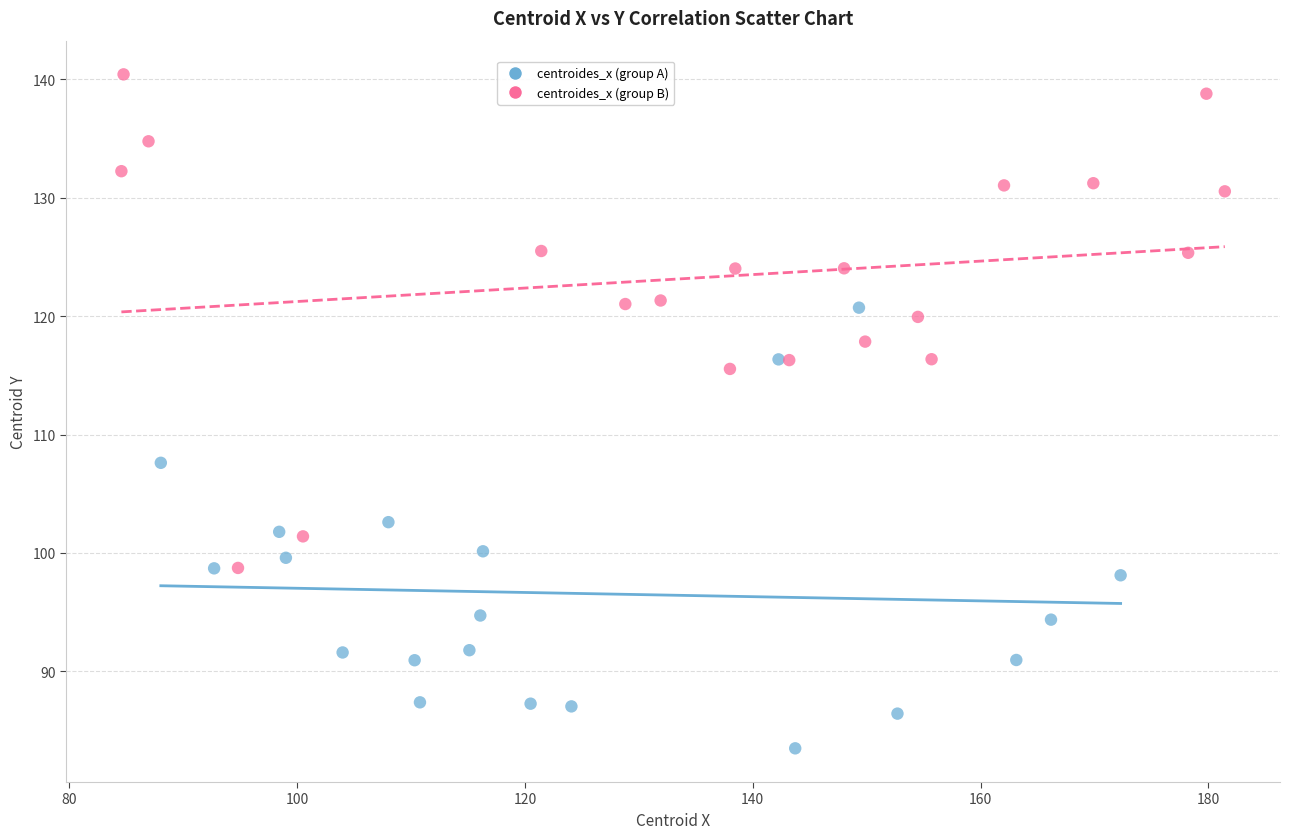

Which series contains the lowest Y value?

centroides_x (group A)